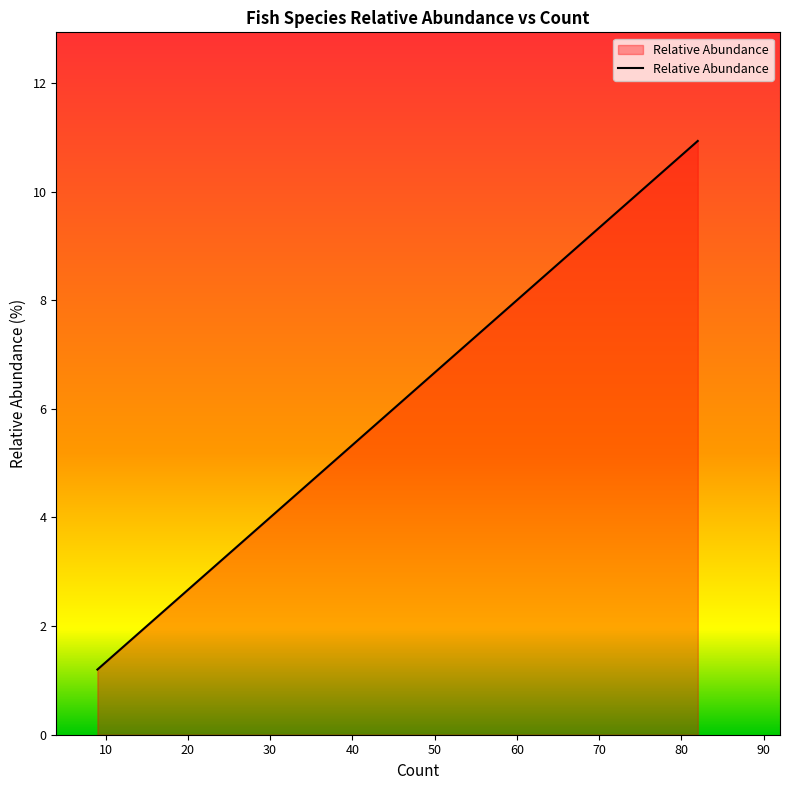

What is the change in value from 72 to 9?

-8.4